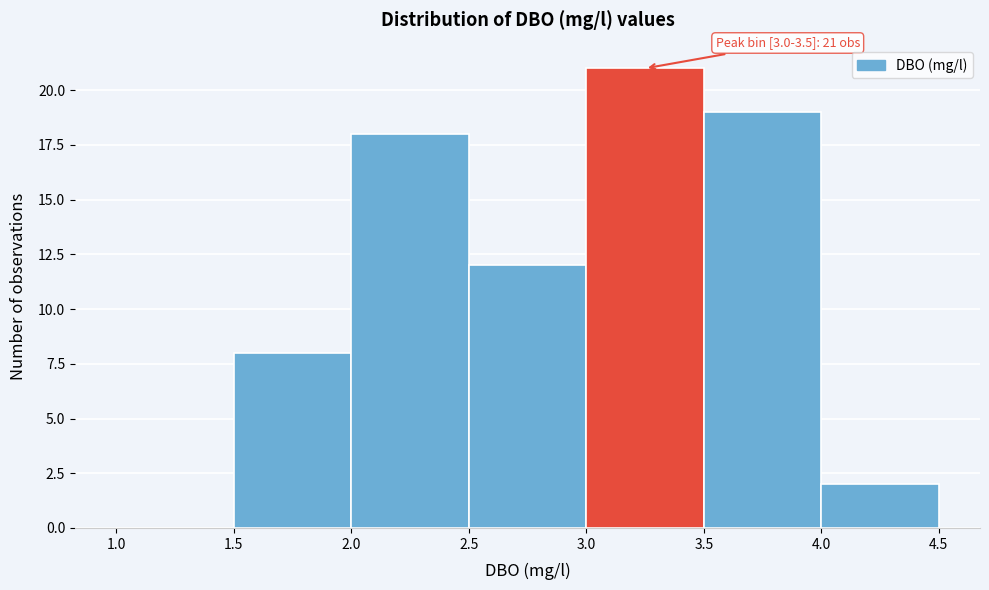

Which range on the x-axis has the tallest bar?

3.0 to 3.5